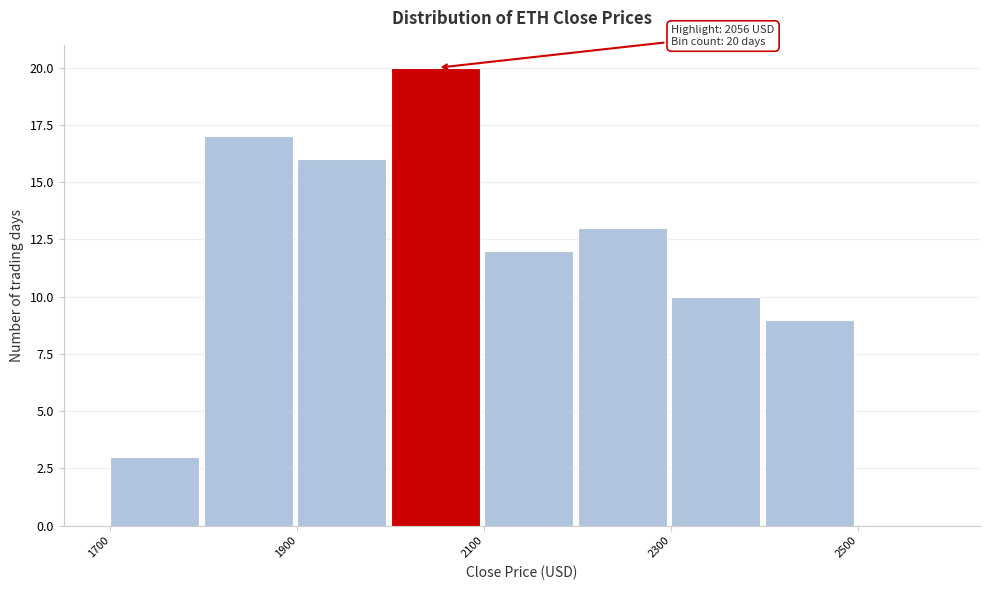

Over which range of the x-axis is the bar tallest?

2000 to 2100